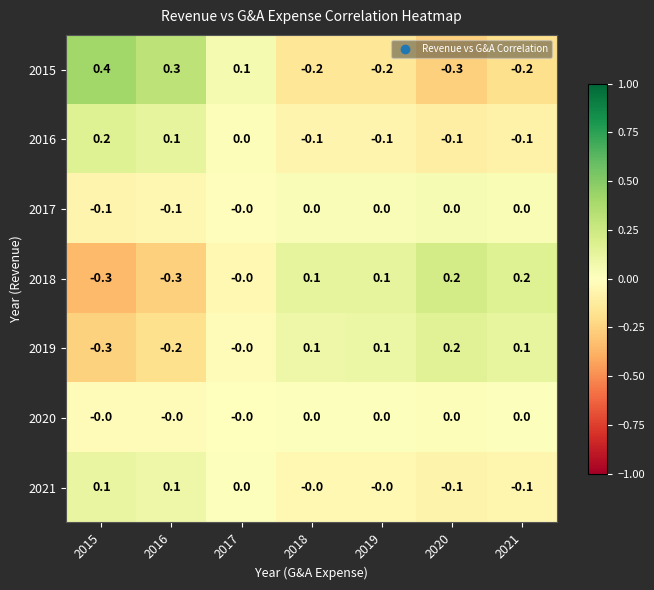

Which series changed the most between 2017 and 2019?

2015